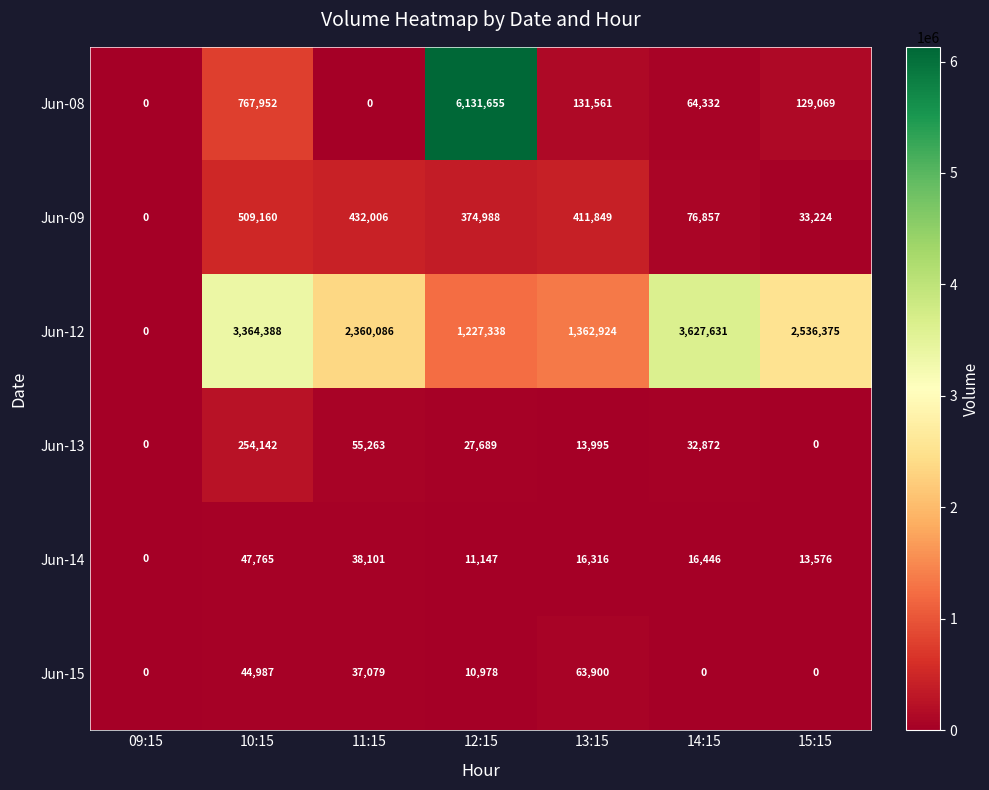

What is the difference between the Jun-14 values at 13:15 and 10:15?

31449